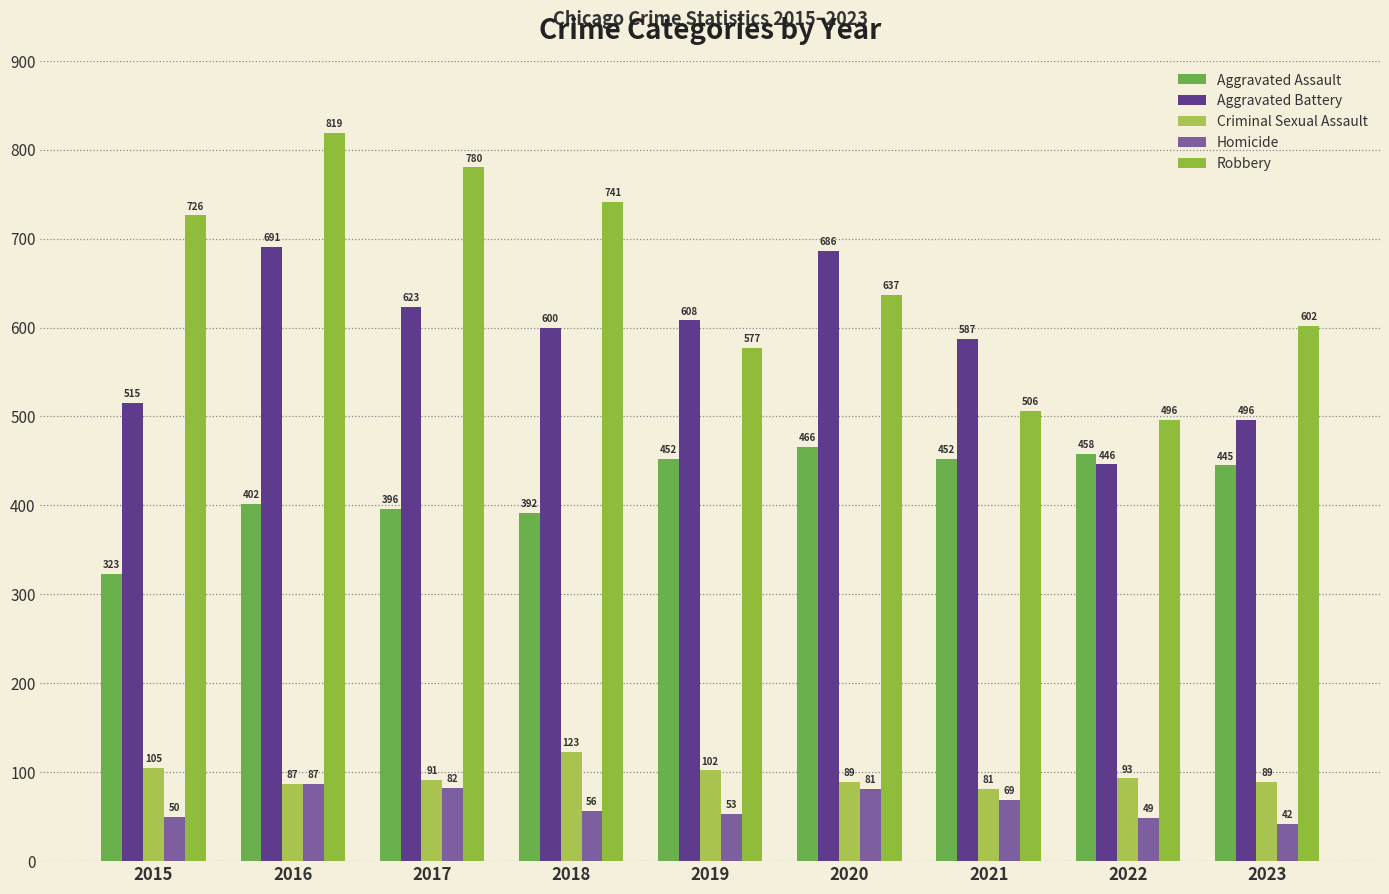

Reading left to right, transcribe all the data shown in this chart.

Aggravated Assault: 2015=323	2016=402	2017=396	2018=392	2019=452	2020=466	2021=452	2022=458	2023=445
Aggravated Battery: 2015=515	2016=691	2017=623	2018=600	2019=608	2020=686	2021=587	2022=446	2023=496
Criminal Sexual Assault: 2015=105	2016=87	2017=91	2018=123	2019=102	2020=89	2021=81	2022=93	2023=89
Homicide: 2015=50	2016=87	2017=82	2018=56	2019=53	2020=81	2021=69	2022=49	2023=42
Robbery: 2015=726	2016=819	2017=780	2018=741	2019=577	2020=637	2021=506	2022=496	2023=602